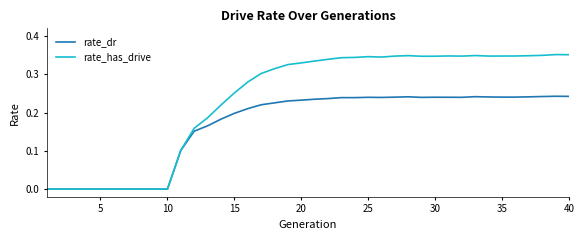

Count the number of categories in the chart.

40